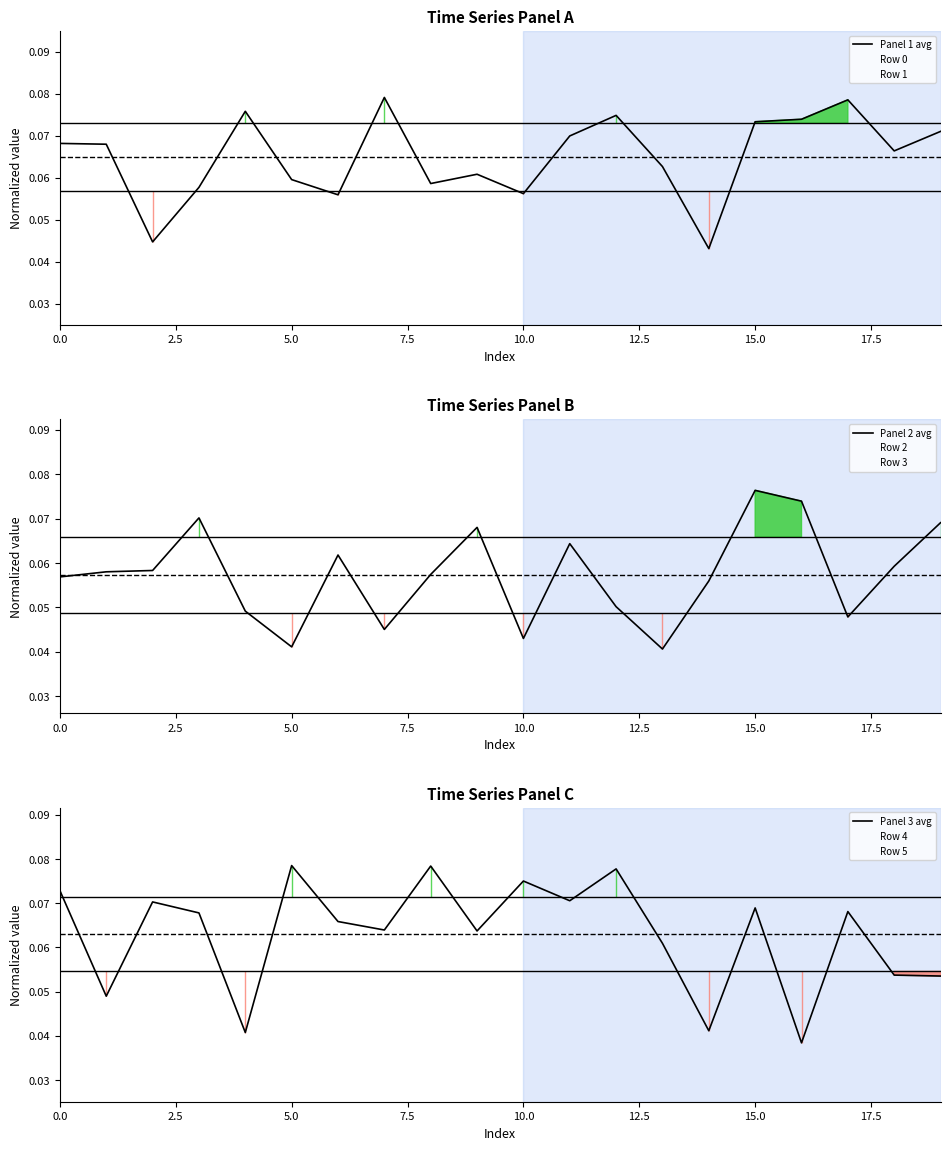

What is the sum of the Row 0 values at 17 and 14?

0.1